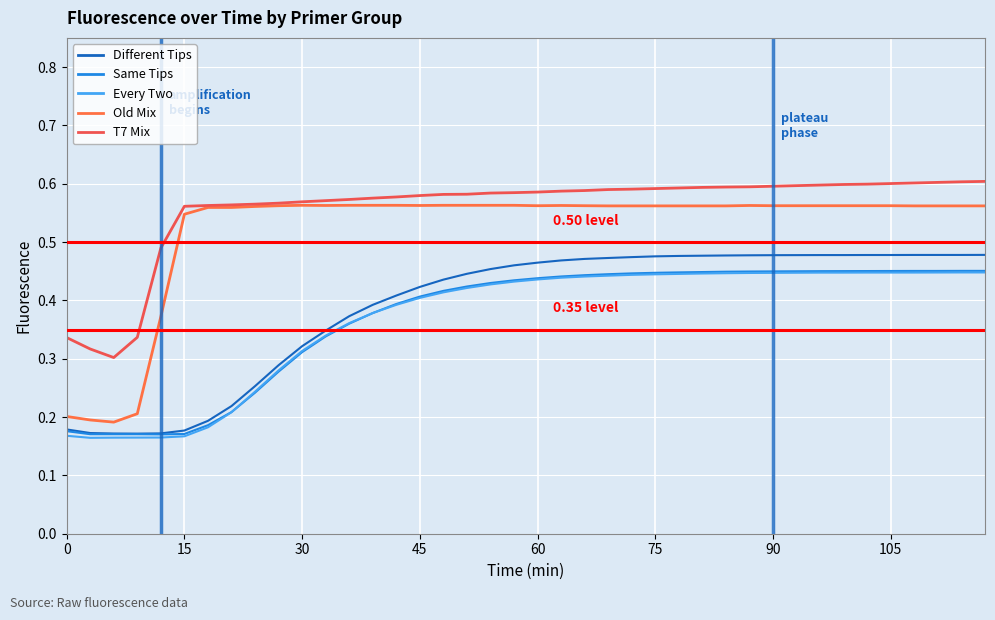

What are all the series names shown in the legend?

Different Tips, Same Tips, Every Two, Old Mix, T7 Mix